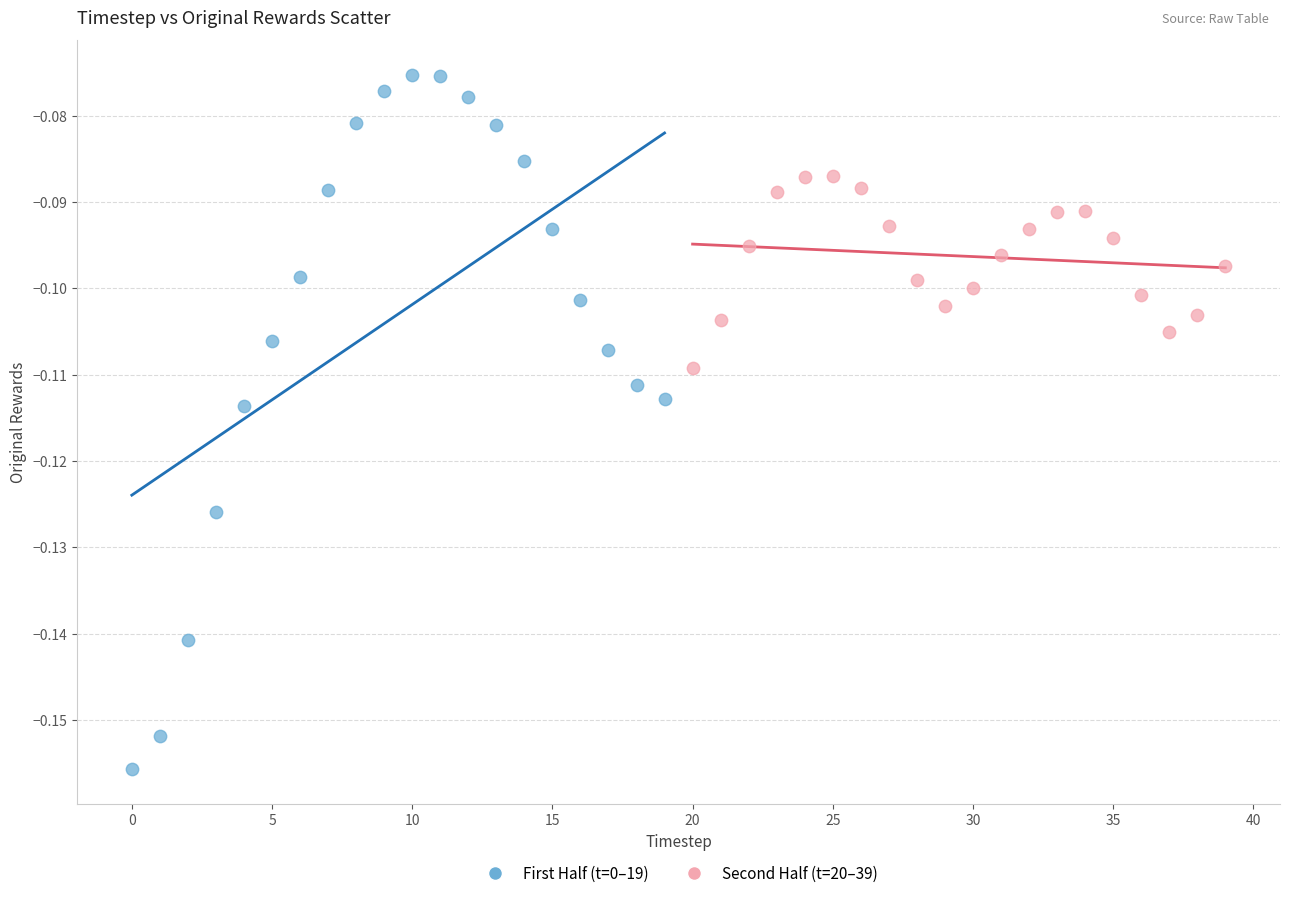

Which series reaches the minimum Y coordinate?

First Half (t=0–19)